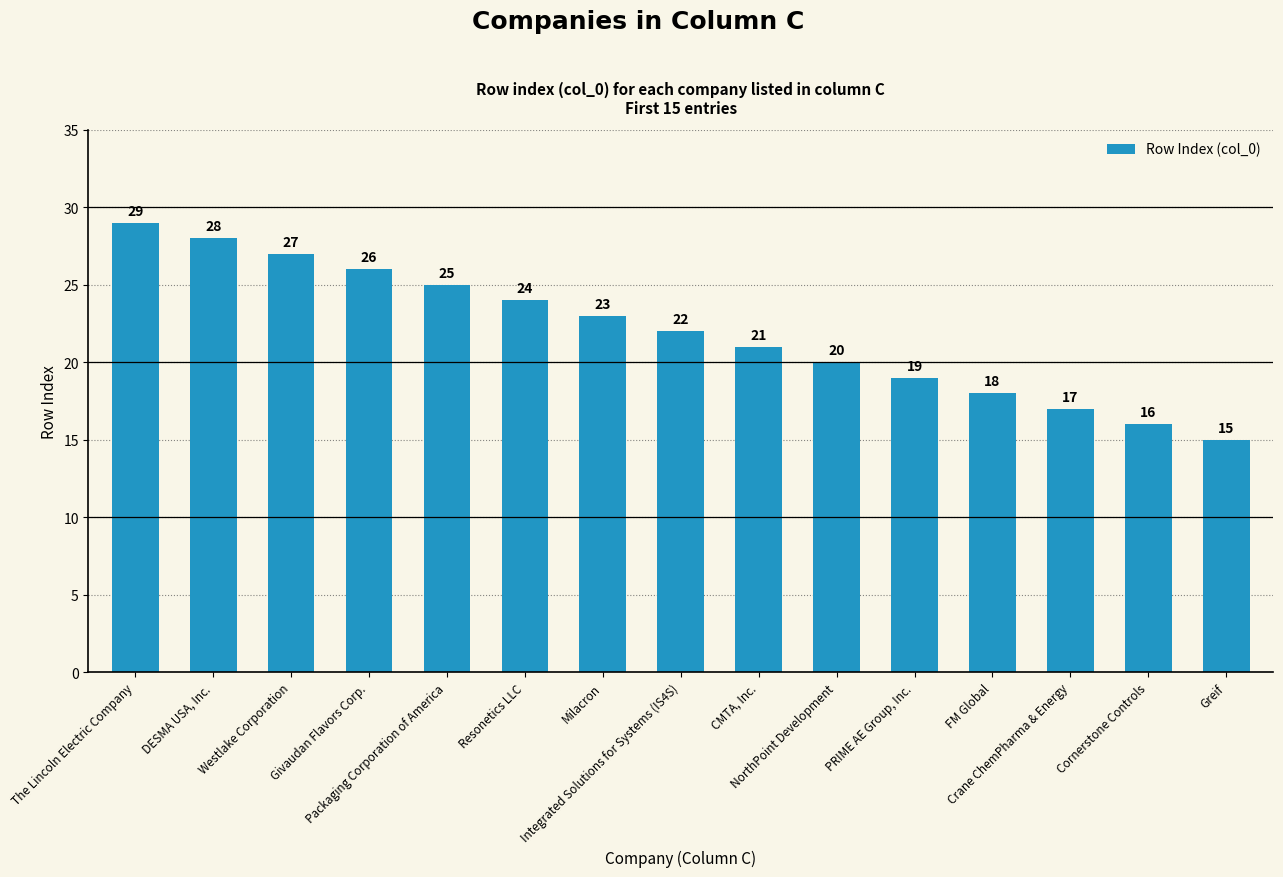

Which label corresponds to the smallest value in the chart?

Greif